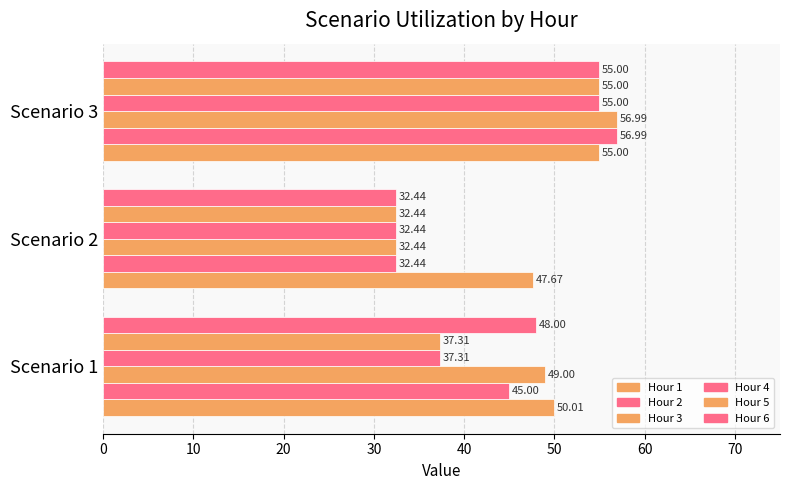

Rank the series by their maximum value, from lowest to highest.

Hour 1, Hour 4, Hour 5, Hour 6, Hour 2, Hour 3